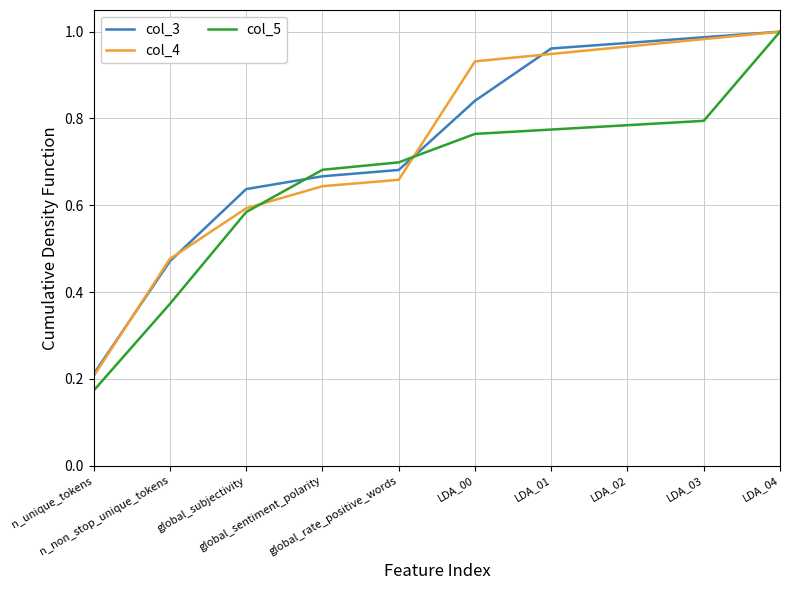

Which series has the widest spread of values?

col_5